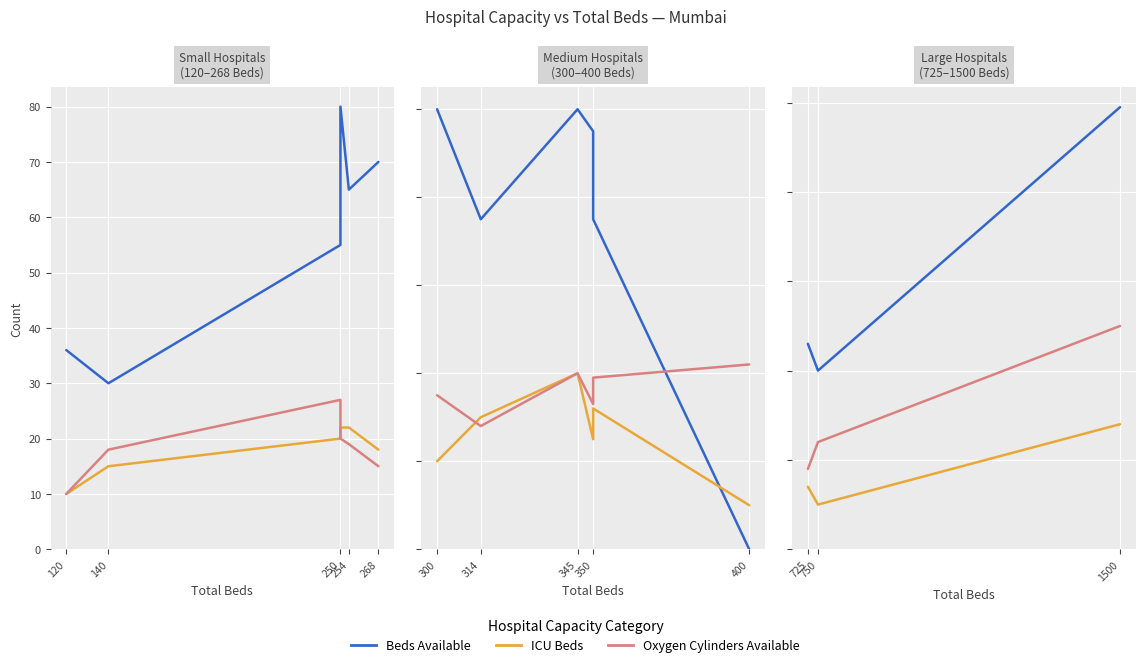

What are all the series names shown in the legend?

Beds Available, ICU Beds, Oxygen Cylinders Available